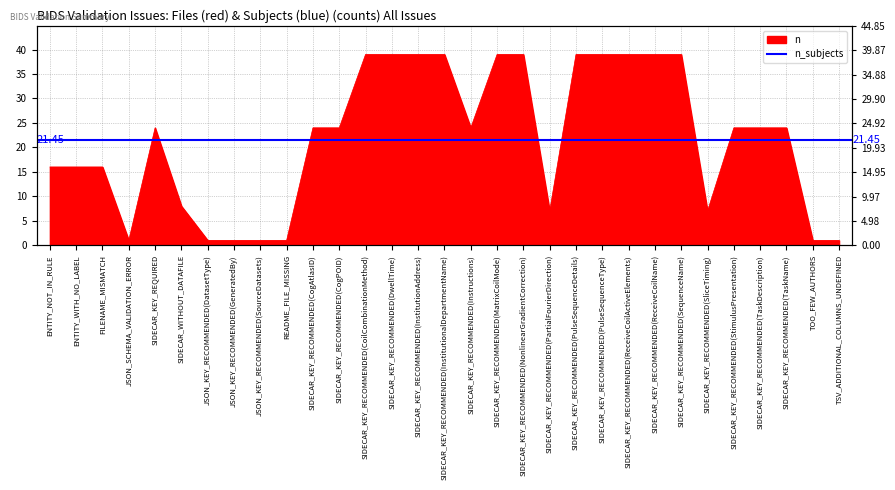

Reading left to right, transcribe all the data shown in this chart.

16	16	16	1	24	8	1	1	1	1	24	24	39	39	39	39	24	39	39	7	39	39	39	39	39	7	24	24	24	1	1